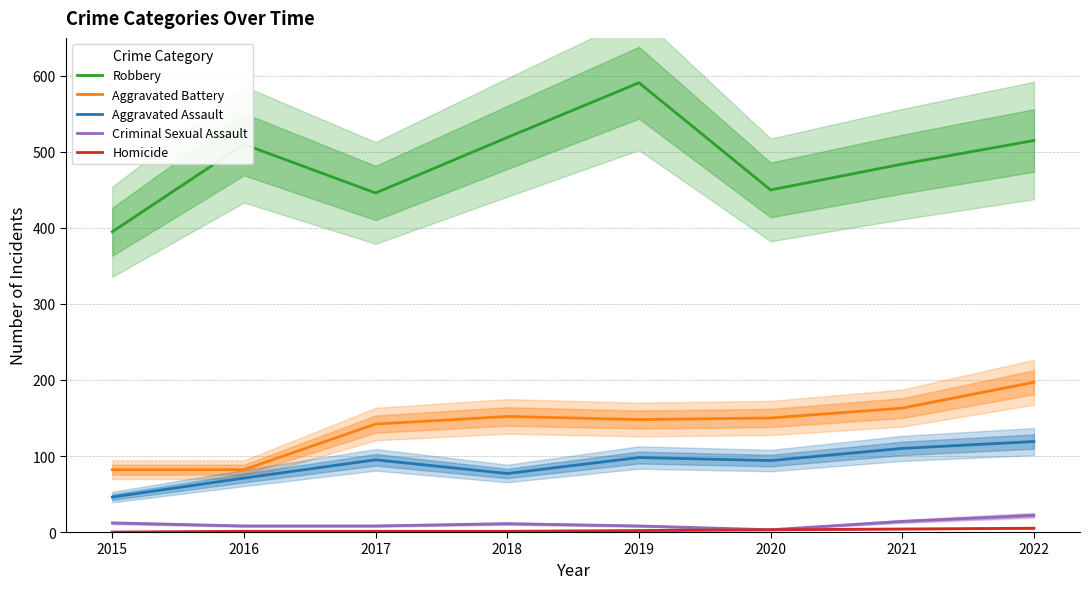

Is the value of Aggravated Assault at 2017 greater than the value of Aggravated Battery at 2018?

No